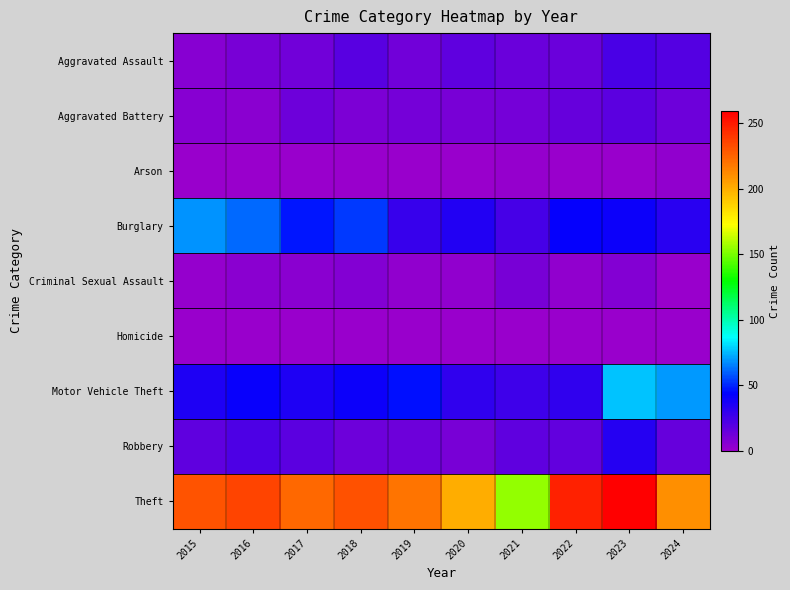

What is the total value across all series at 2023?

457